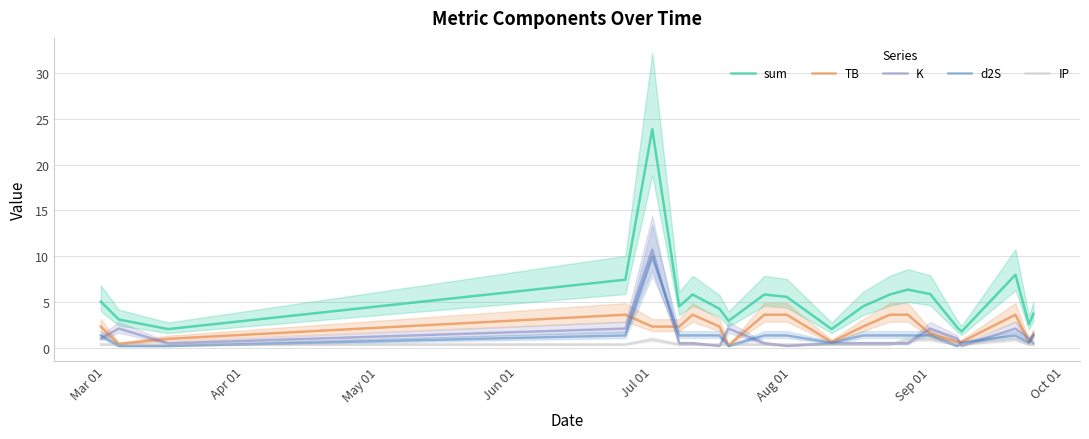

True or false: d2S and sum intersect in this chart.

False